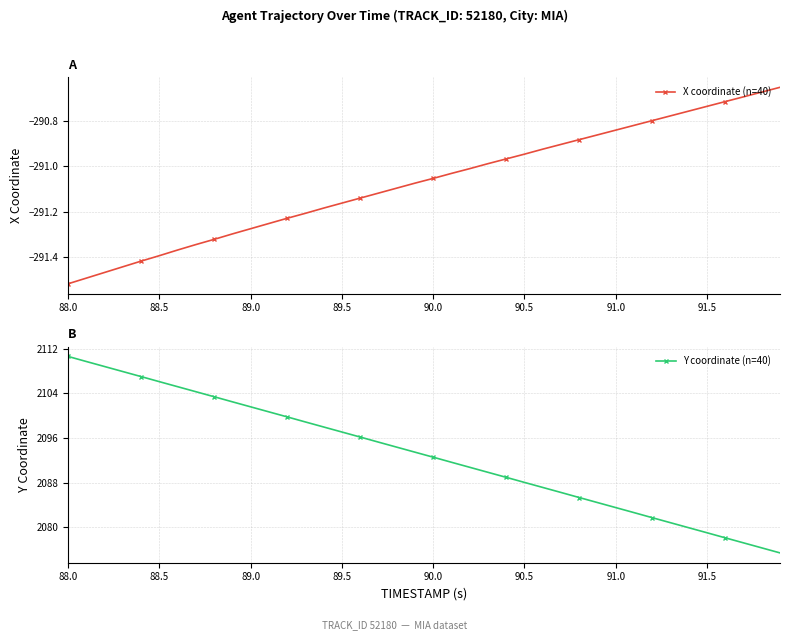

True or false: X coordinate (n=40) has more than 0 points higher than both neighbors.

False